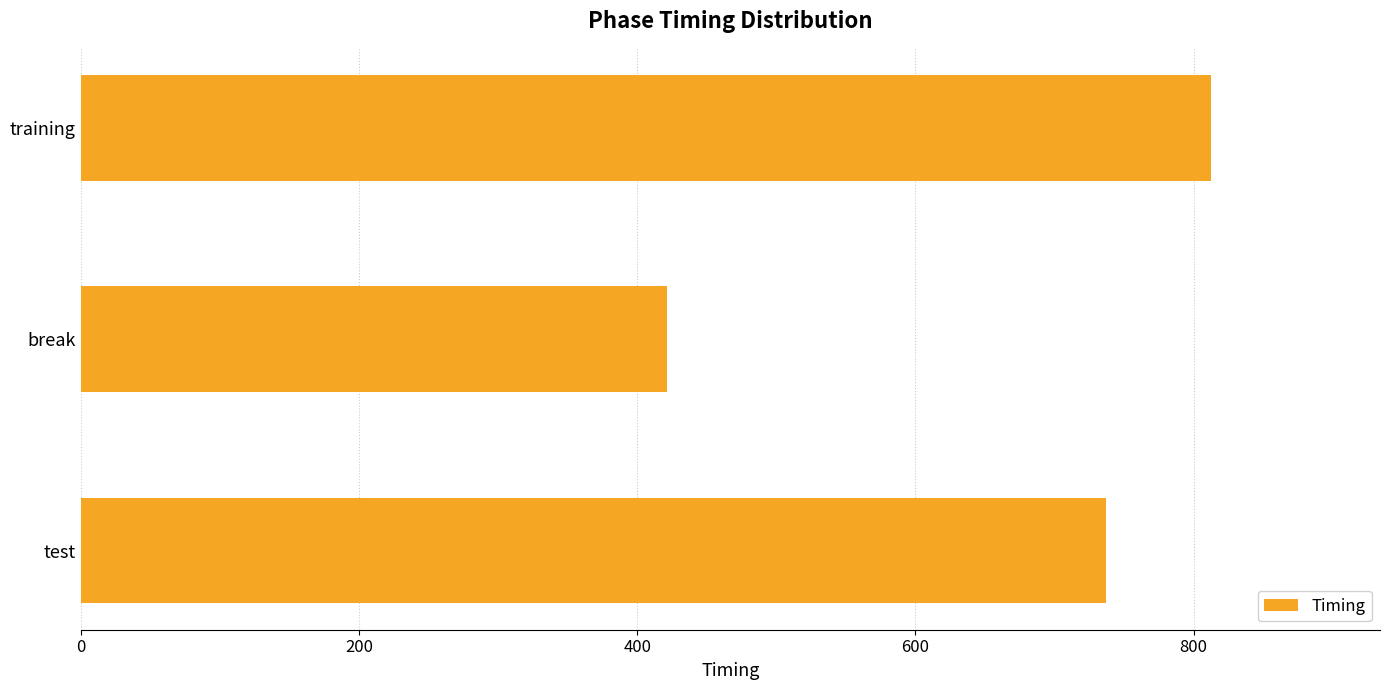

True or false: the data shows 301.5 at training.

False